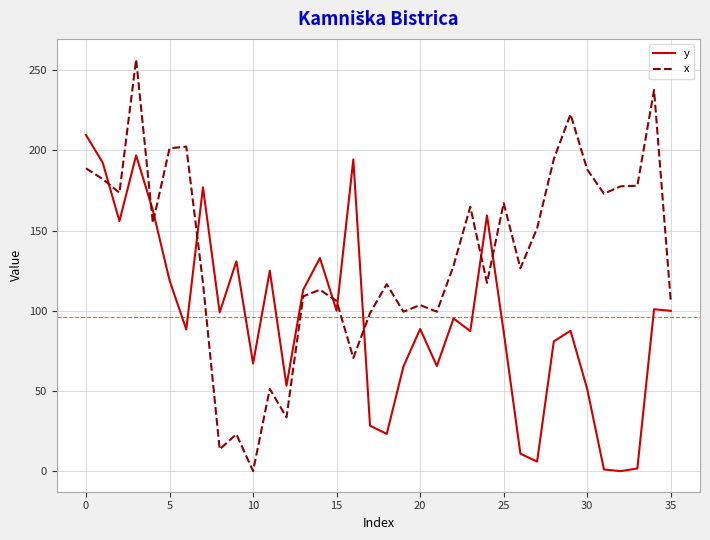

True or false: x and y cross at least once.

True